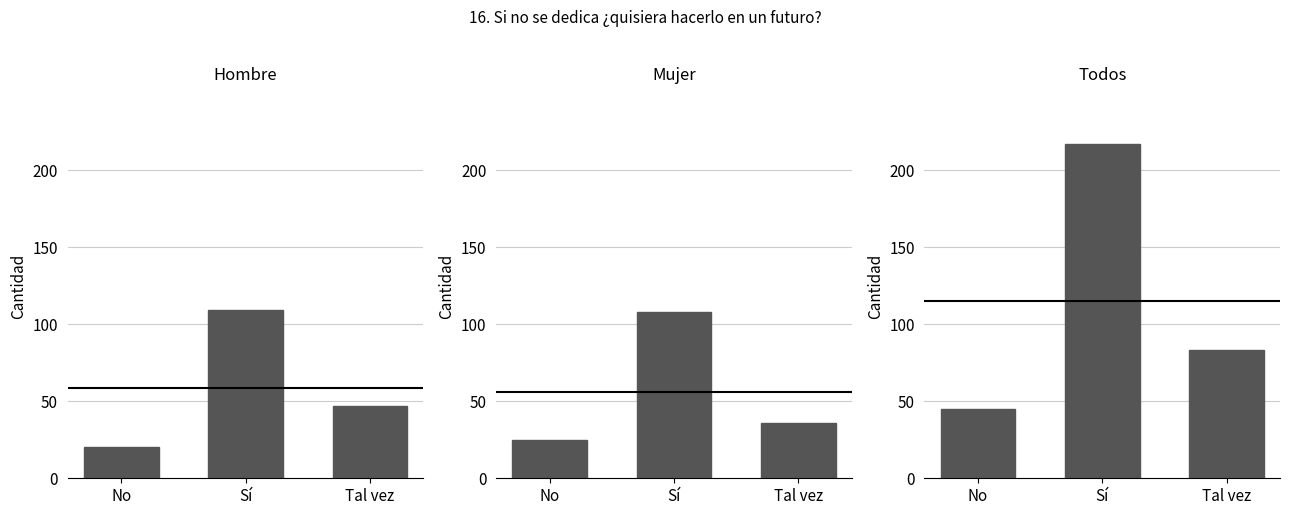

Which series changed the most between No and Sí?

Todos